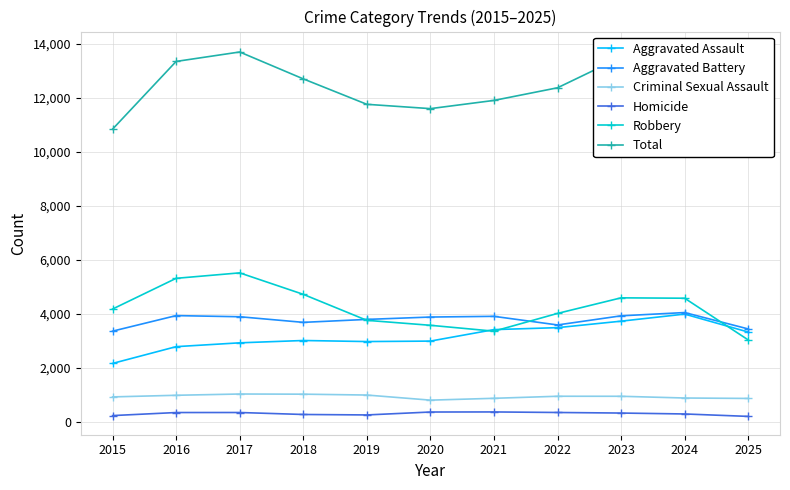

What are all the series names shown in the legend?

Aggravated Assault, Aggravated Battery, Criminal Sexual Assault, Homicide, Robbery, Total